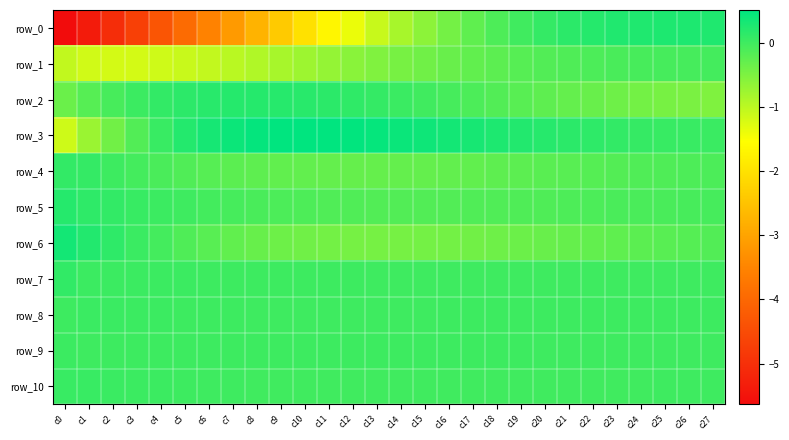

Reading left to right, what are all the values shown in this chart?

row_0: c0=-5.6	c1=-5.4	c2=-5.0	c3=-4.7	c4=-4.3	c5=-3.9	c6=-3.5	c7=-3.1	c8=-2.8	c9=-2.4	c10=-2.0	c11=-1.7	c12=-1.4	c13=-1.1	c14=-0.8	c15=-0.6	c16=-0.4	c17=-0.3	c18=-0.1	c19=-0.0	c20=0.1	c21=0.2	c22=0.2	c23=0.2	c24=0.3	c25=0.3	c26=0.3	c27=0.2
row_1: c0=-1.0	c1=-1.2	c2=-1.2	c3=-1.2	c4=-1.2	c5=-1.1	c6=-1.1	c7=-1.0	c8=-0.9	c9=-0.8	c10=-0.8	c11=-0.7	c12=-0.6	c13=-0.5	c14=-0.5	c15=-0.4	c16=-0.3	c17=-0.3	c18=-0.2	c19=-0.2	c20=-0.2	c21=-0.1	c22=-0.1	c23=-0.1	c24=-0.1	c25=-0.1	c26=-0.1	c27=-0.1
row_2: c0=-0.4	c1=-0.2	c2=-0.1	c3=0.0	c4=0.1	c5=0.1	c6=0.2	c7=0.2	c8=0.2	c9=0.2	c10=0.2	c11=0.2	c12=0.1	c13=0.1	c14=0.0	c15=-0.0	c16=-0.1	c17=-0.1	c18=-0.2	c19=-0.2	c20=-0.3	c21=-0.3	c22=-0.3	c23=-0.4	c24=-0.4	c25=-0.5	c26=-0.5	c27=-0.5
row_3: c0=-1.1	c1=-0.7	c2=-0.4	c3=-0.2	c4=0.0	c5=0.2	c6=0.3	c7=0.4	c8=0.5	c9=0.5	c10=0.5	c11=0.5	c12=0.5	c13=0.5	c14=0.4	c15=0.4	c16=0.3	c17=0.3	c18=0.3	c19=0.2	c20=0.2	c21=0.2	c22=0.1	c23=0.1	c24=0.1	c25=0.1	c26=0.0	c27=0.0
row_4: c0=0.1	c1=0.1	c2=0.0	c3=-0.0	c4=-0.1	c5=-0.1	c6=-0.2	c7=-0.2	c8=-0.3	c9=-0.3	c10=-0.3	c11=-0.3	c12=-0.3	c13=-0.3	c14=-0.3	c15=-0.3	c16=-0.3	c17=-0.3	c18=-0.3	c19=-0.2	c20=-0.2	c21=-0.2	c22=-0.2	c23=-0.2	c24=-0.2	c25=-0.1	c26=-0.1	c27=-0.1
row_5: c0=0.2	c1=0.1	c2=0.1	c3=0.1	c4=0.0	c5=-0.0	c6=-0.0	c7=-0.1	c8=-0.1	c9=-0.1	c10=-0.1	c11=-0.1	c12=-0.1	c13=-0.2	c14=-0.2	c15=-0.2	c16=-0.2	c17=-0.2	c18=-0.1	c19=-0.1	c20=-0.1	c21=-0.1	c22=-0.1	c23=-0.1	c24=-0.1	c25=-0.1	c26=-0.1	c27=-0.1
row_6: c0=0.3	c1=0.2	c2=0.1	c3=0.0	c4=-0.1	c5=-0.1	c6=-0.2	c7=-0.3	c8=-0.3	c9=-0.4	c10=-0.4	c11=-0.4	c12=-0.4	c13=-0.4	c14=-0.4	c15=-0.4	c16=-0.4	c17=-0.4	c18=-0.4	c19=-0.4	c20=-0.3	c21=-0.3	c22=-0.3	c23=-0.3	c24=-0.2	c25=-0.2	c26=-0.2	c27=-0.2
row_7: c0=0.1	c1=0.0	c2=0.0	c3=0.0	c4=0.0	c5=0.0	c6=0.0	c7=0.0	c8=0.0	c9=0.0	c10=0.0	c11=0.0	c12=0.0	c13=0.0	c14=0.0	c15=0.0	c16=0.0	c17=0.0	c18=0.0	c19=0.0	c20=0.0	c21=0.0	c22=0.0	c23=0.0	c24=0.0	c25=0.0	c26=0.0	c27=0.0
row_8: c0=0.0	c1=0.0	c2=0.0	c3=0.0	c4=0.0	c5=0.0	c6=0.0	c7=0.0	c8=0.0	c9=0.0	c10=0.0	c11=0.0	c12=0.0	c13=0.0	c14=0.0	c15=0.0	c16=0.0	c17=0.0	c18=0.0	c19=0.0	c20=0.0	c21=0.0	c22=0.0	c23=0.0	c24=0.0	c25=0.0	c26=0.0	c27=0.0
row_9: c0=0.0	c1=0.0	c2=0.0	c3=0.0	c4=0.0	c5=0.0	c6=0.0	c7=0.0	c8=0.0	c9=0.0	c10=0.0	c11=0.0	c12=0.0	c13=0.0	c14=0.0	c15=0.0	c16=0.0	c17=0.0	c18=0.0	c19=0.0	c20=0.0	c21=0.0	c22=0.0	c23=0.0	c24=0.0	c25=0.0	c26=-0.0	c27=-0.0
row_10: c0=0.0	c1=0.1	c2=0.0	c3=0.0	c4=0.0	c5=0.0	c6=0.0	c7=-0.0	c8=-0.0	c9=-0.0	c10=-0.0	c11=-0.0	c12=-0.0	c13=-0.0	c14=-0.0	c15=-0.0	c16=-0.0	c17=-0.0	c18=-0.0	c19=-0.0	c20=-0.0	c21=-0.0	c22=-0.0	c23=-0.0	c24=-0.0	c25=-0.0	c26=-0.0	c27=-0.0